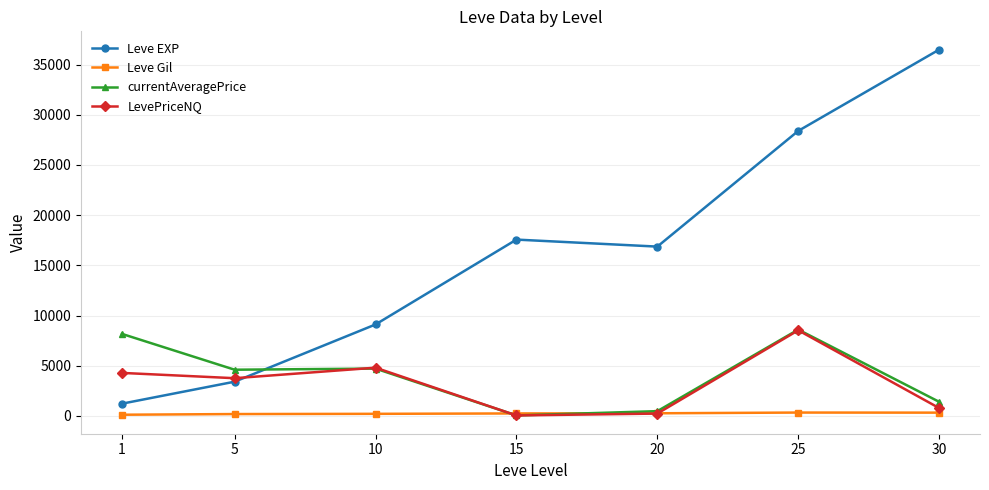

What is the spread (max minus min) of values at 1?

8056.2